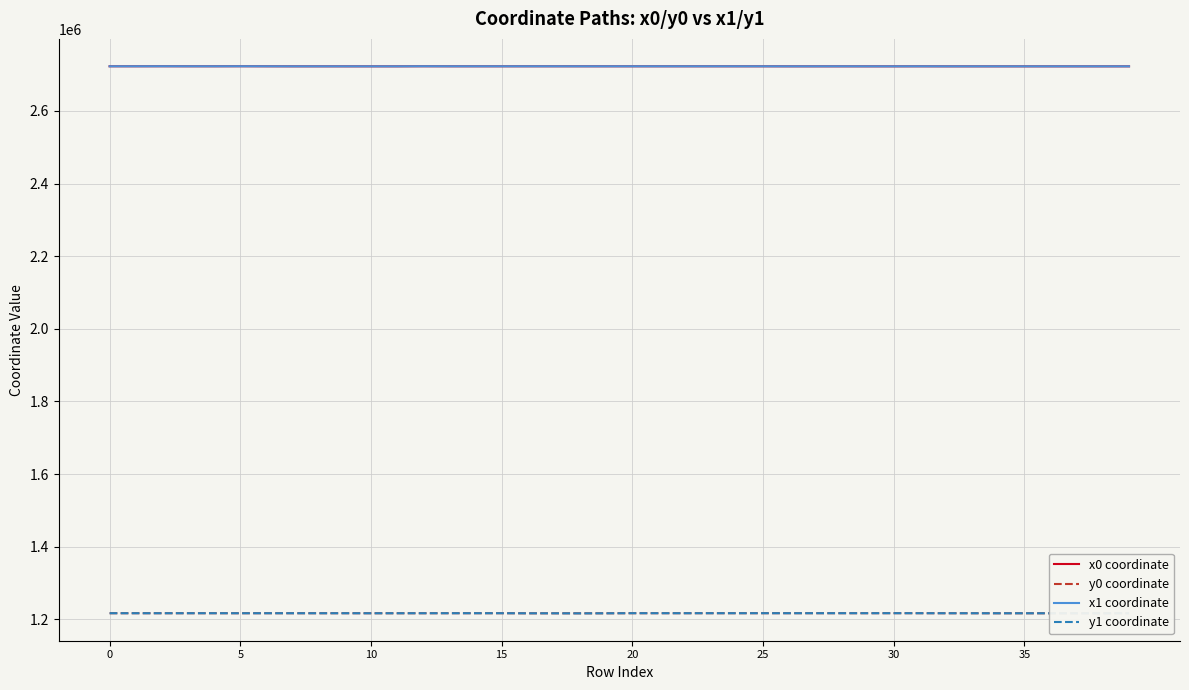

True or false: y0 coordinate and x0 coordinate intersect in this chart.

False